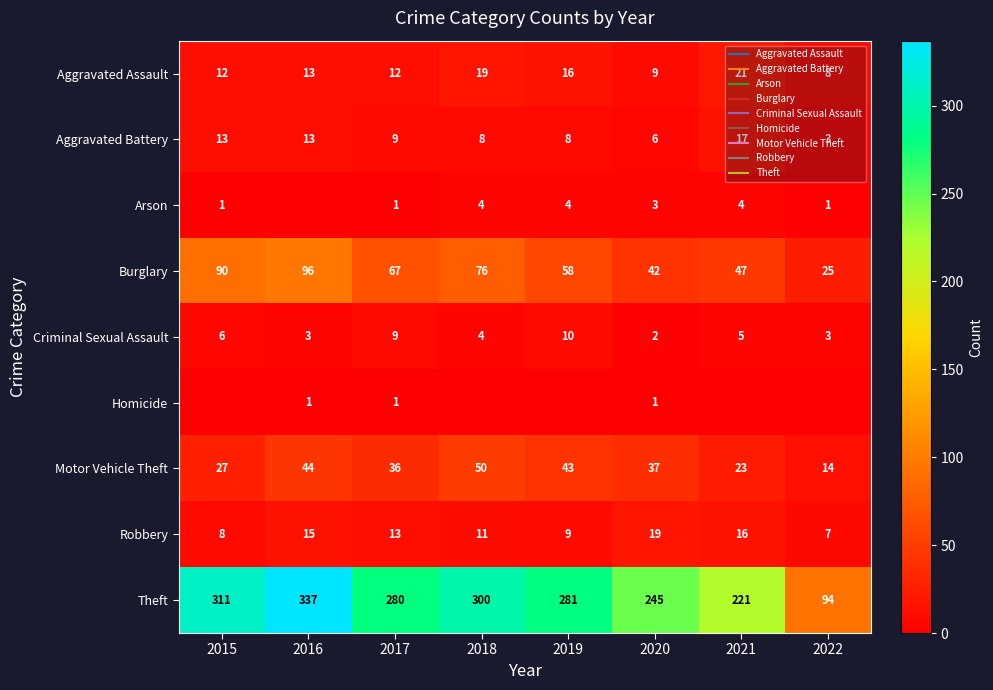

Which category has the lowest value in the Arson series?

2016